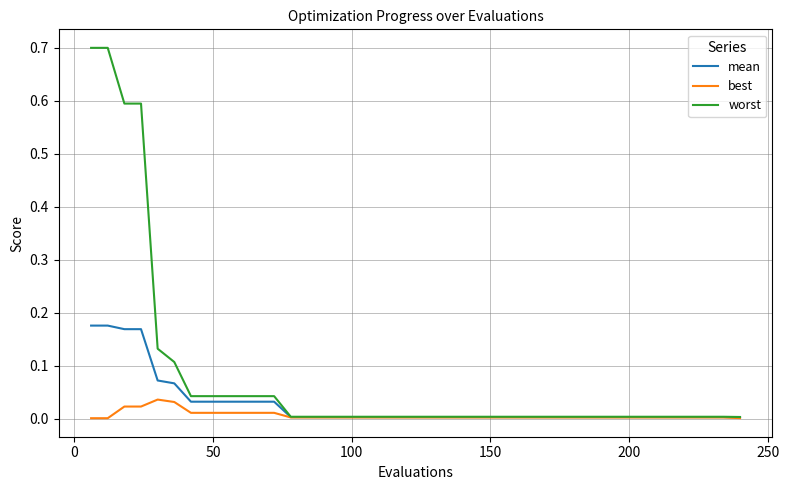

Which series has the widest spread of values?

worst